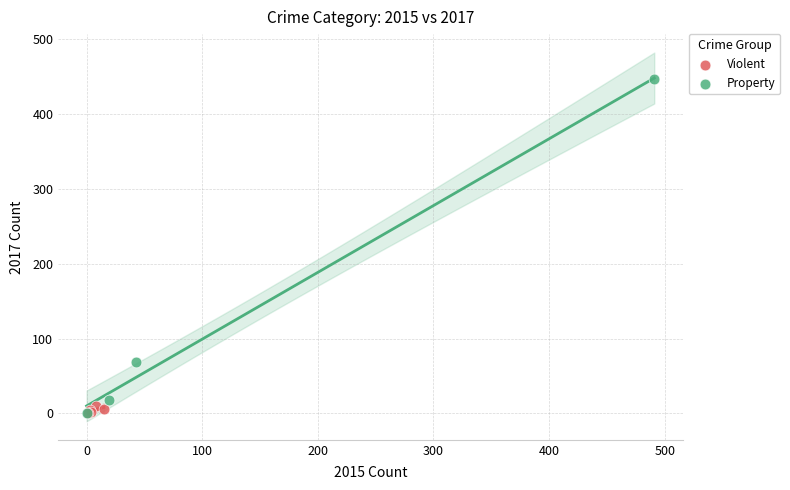

Which series contains the highest Y value?

Property